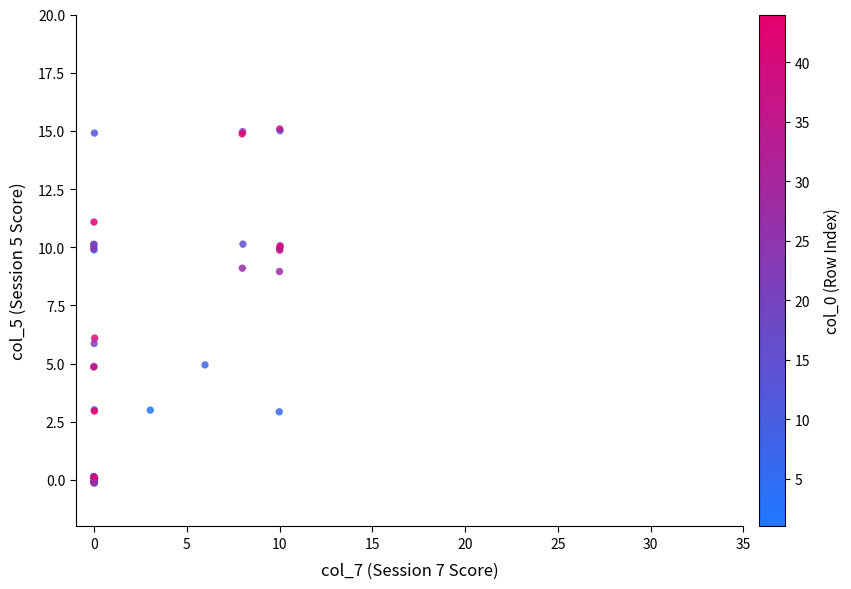

What Y value in the scatter plot is closest to 7?

6.1